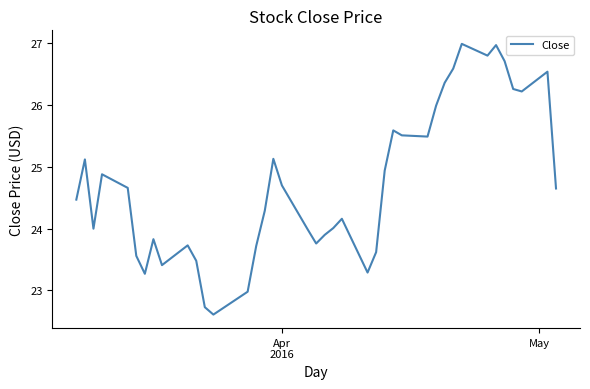

What is the average value?

24.7